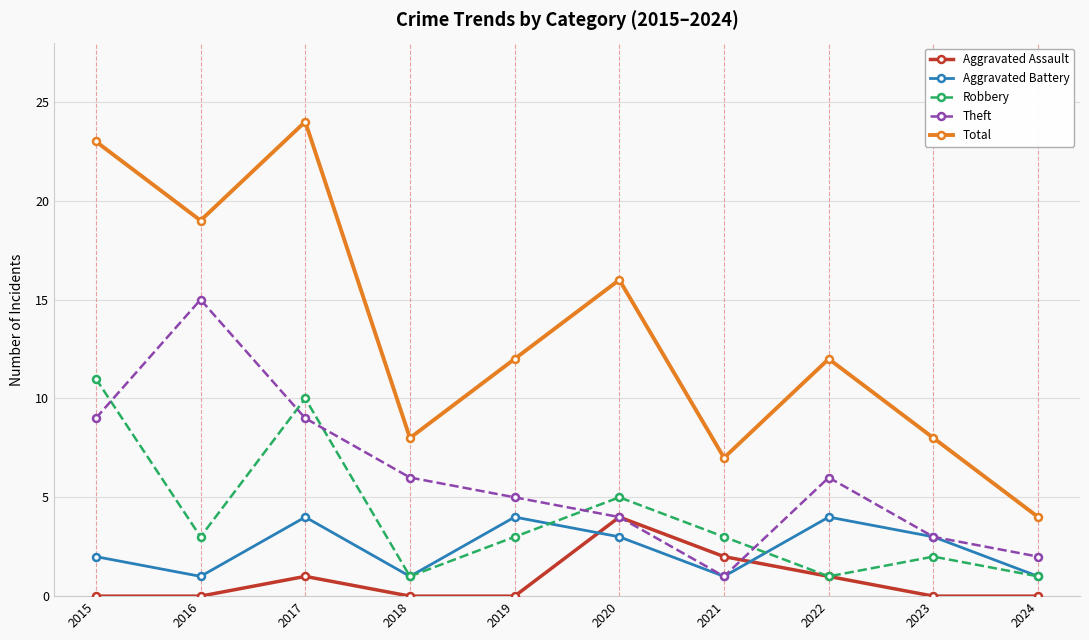

Rank the series at 2015 from highest to lowest value.

Total, Robbery, Theft, Aggravated Battery, Aggravated Assault